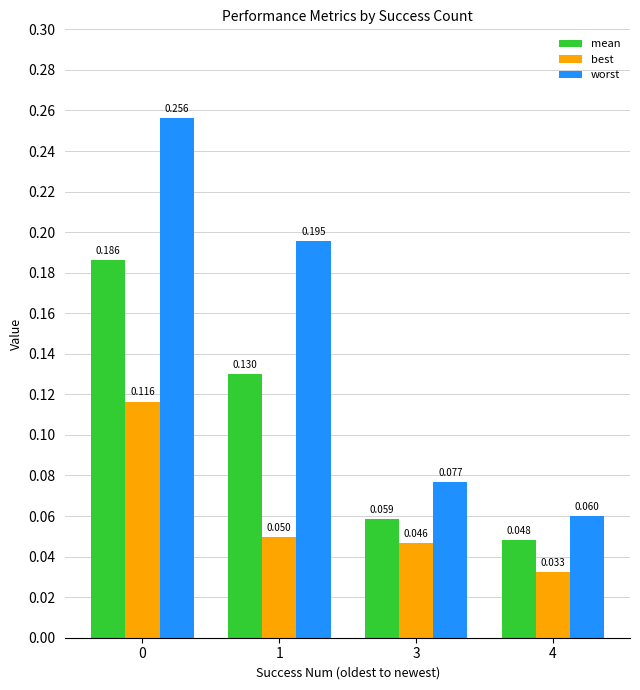

Where is mean nearest to the value 0?

4